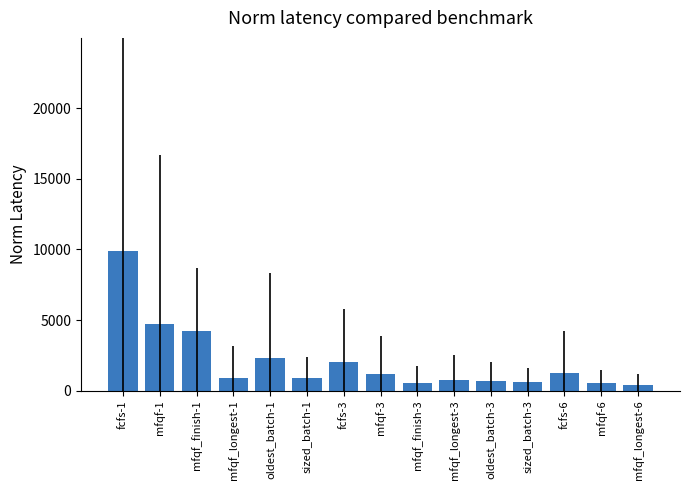

The value at mfqf-3 is 1948.3. True or false?

False